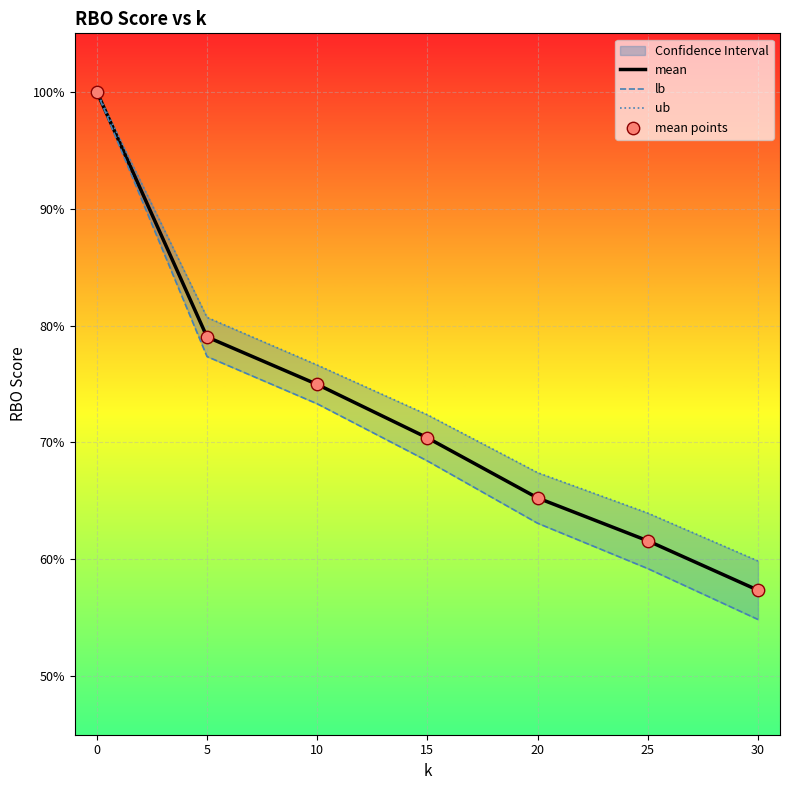

Is the value of ub at 30 greater than the value of mean points at 0?

No